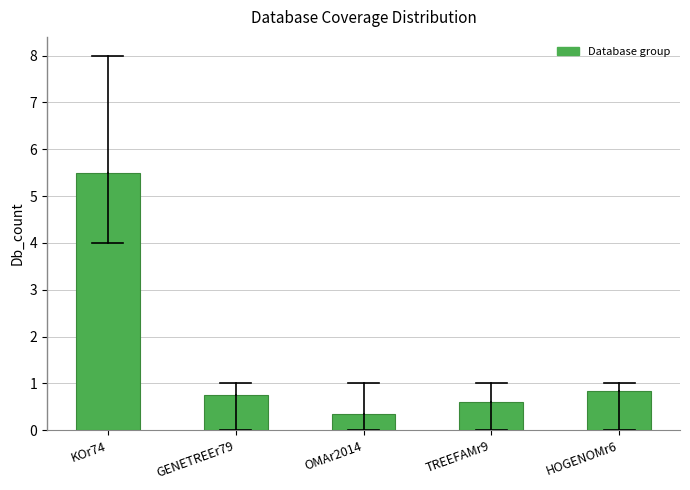

The value at HOGENOMr6 is 0.8. True or false?

True